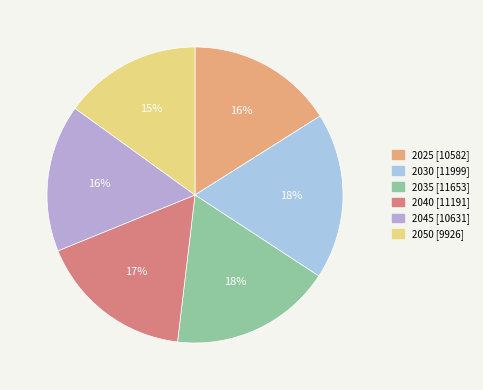

To the nearest percent, what is the combined percentage of 2035 and 2040?

35%